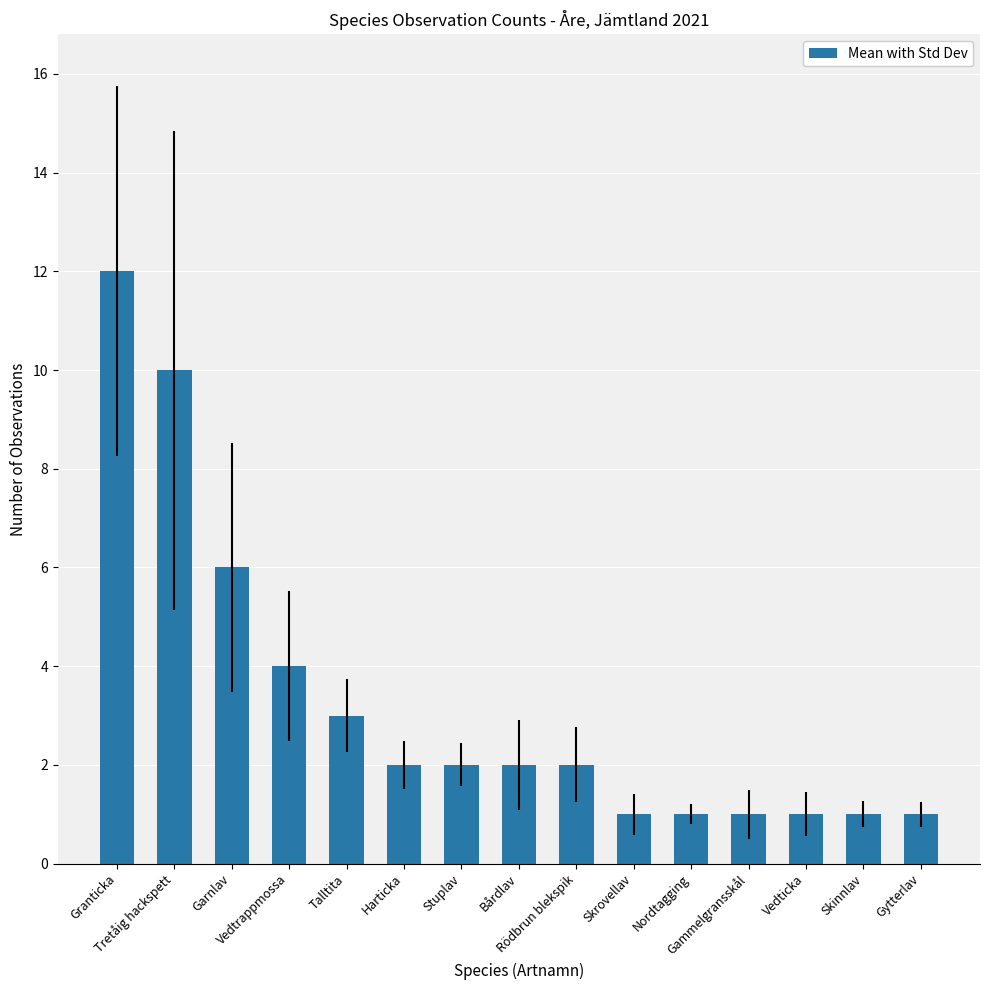

Is it true that the value at Granticka is 18?

False